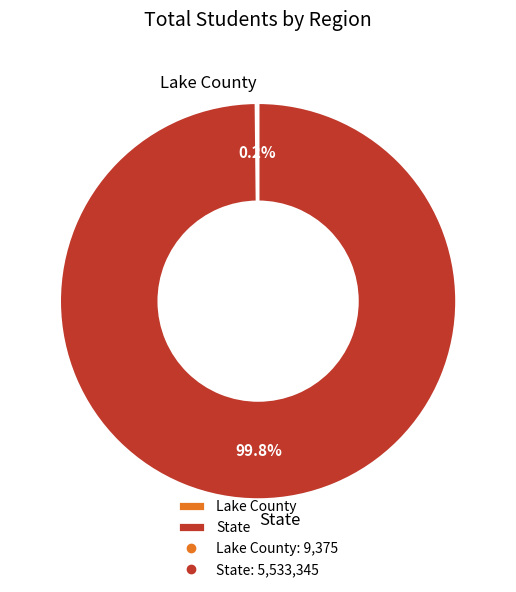

True or false: State accounts for 100% of the total.

True